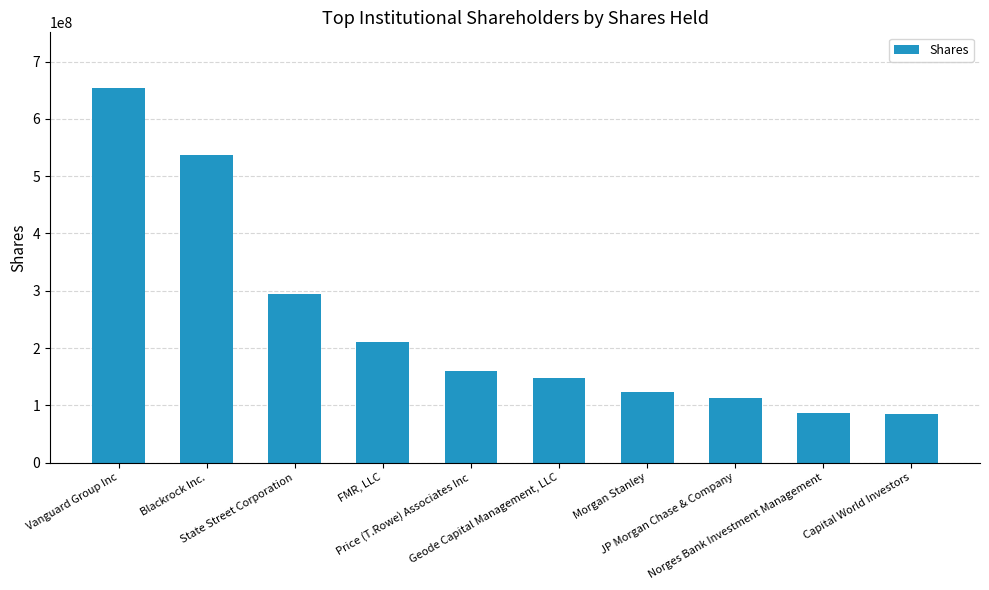

The chart shows a value of 113024837 at JP Morgan Chase & Company. True or false?

True